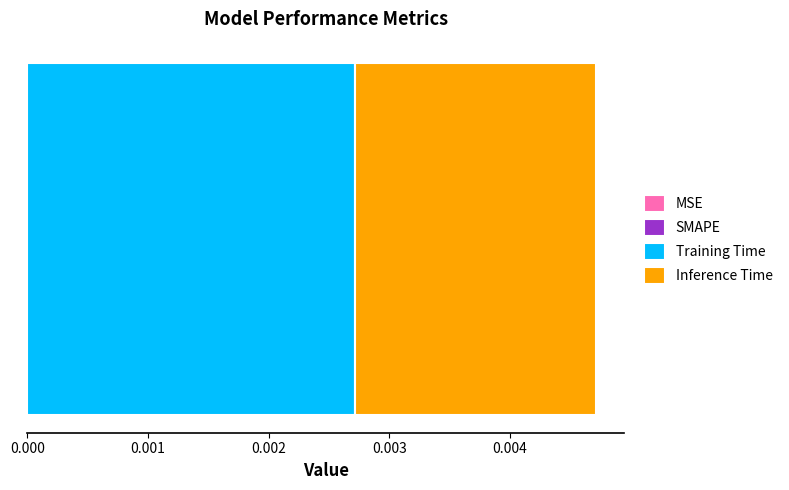

Count the number of data series in this chart.

2